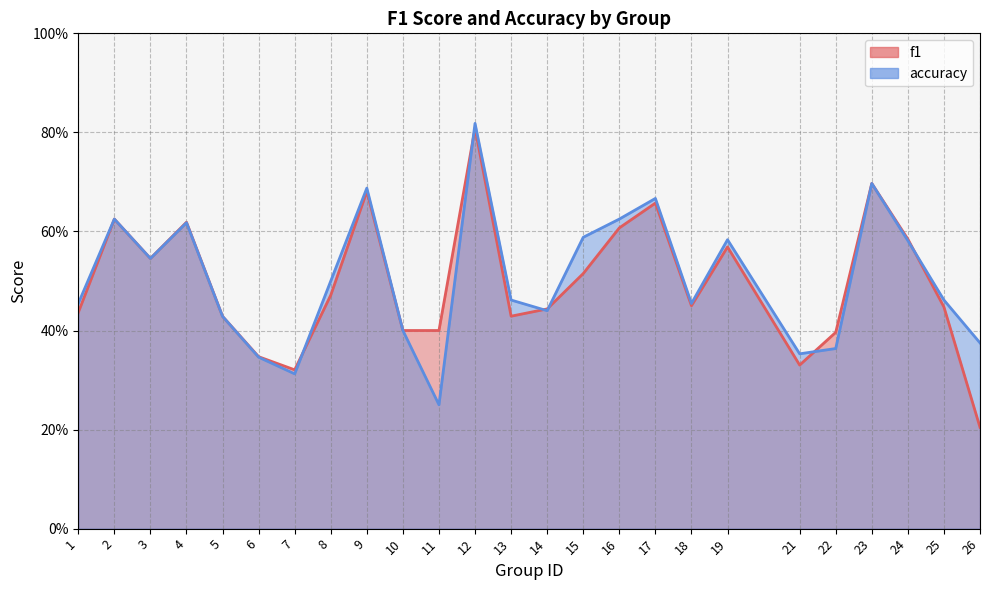

What are all the series names shown in the legend?

f1, accuracy